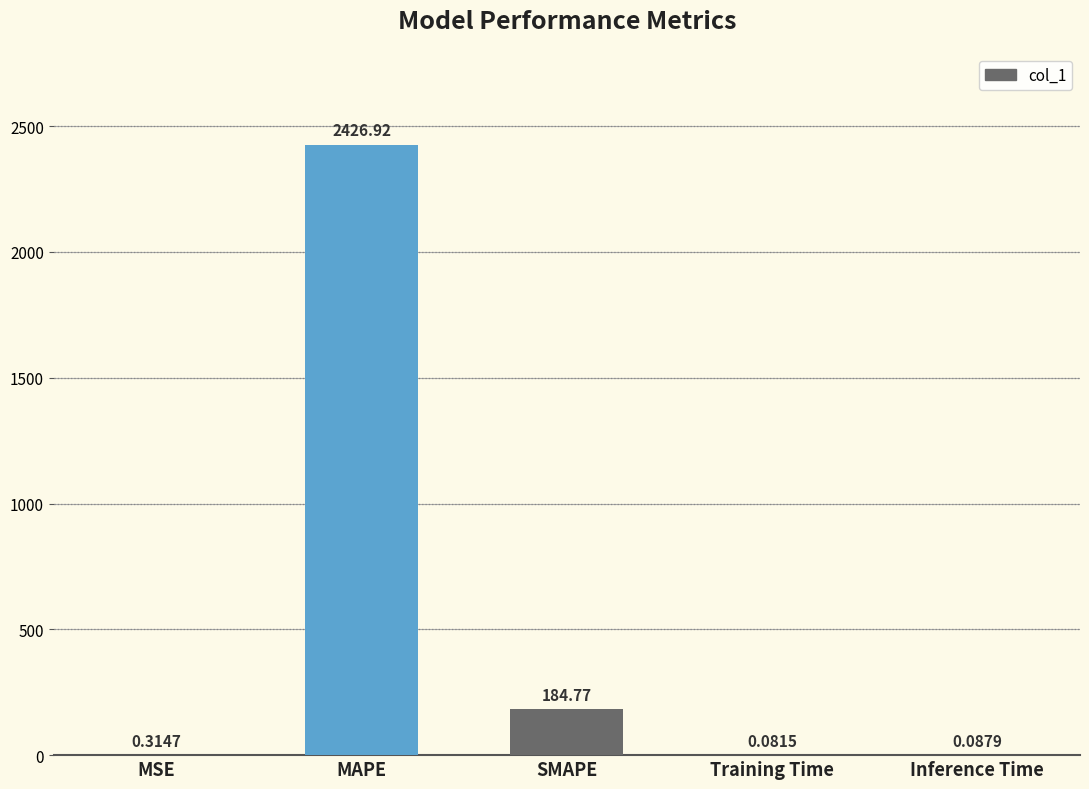

Between Inference Time and SMAPE, which is larger?

SMAPE